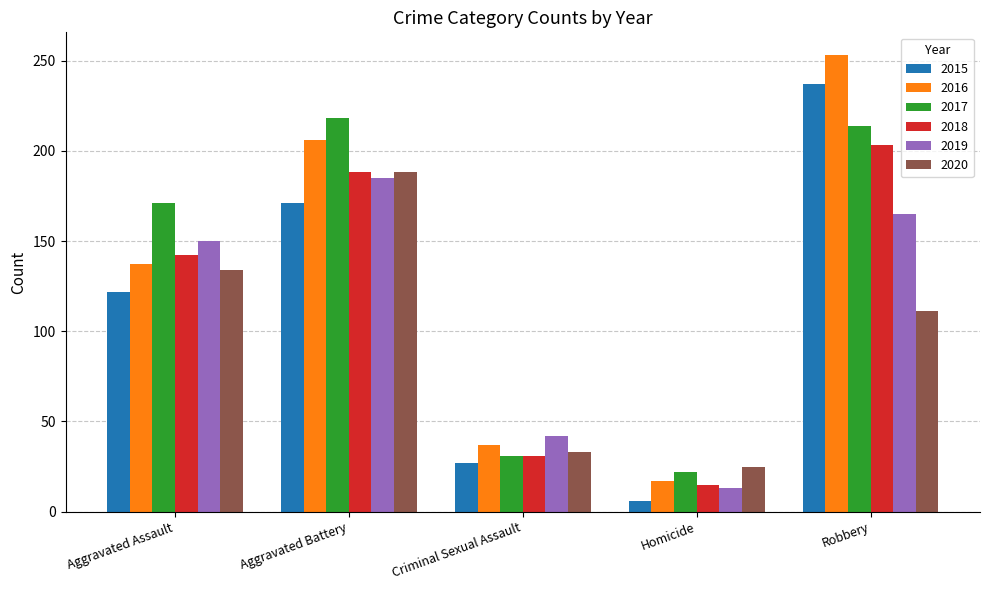

How many categories are shown in the chart?

5